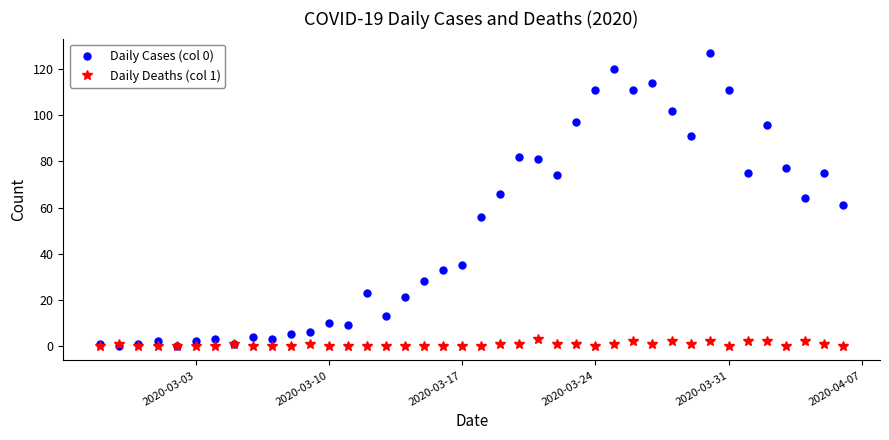

Does the chart display data point markers on the line(s)?

Yes